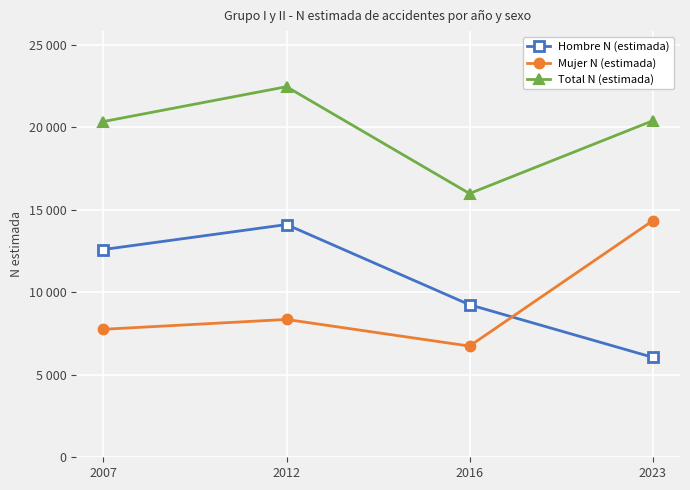

Which series changed the most between 2012 and 2016?

Total N (estimada)